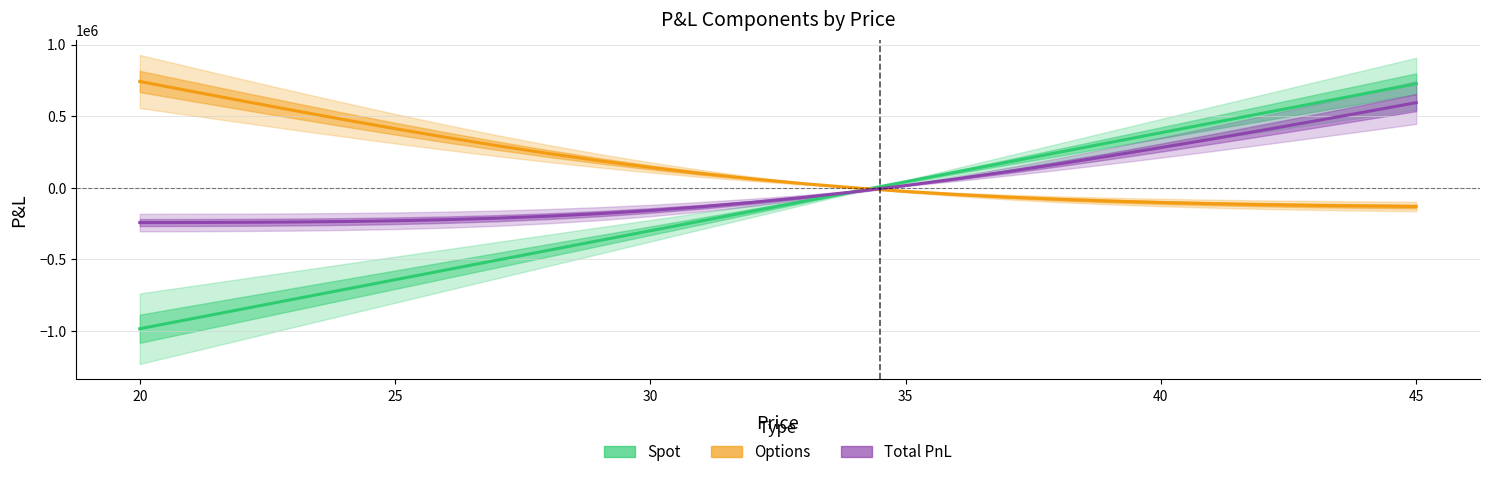

Between 20 and 40, which is larger?

40